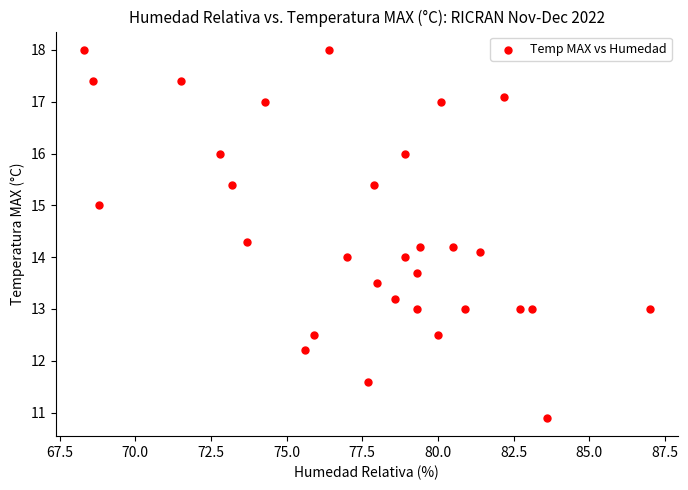

What is the range of Y values (max minus min)?

7.1